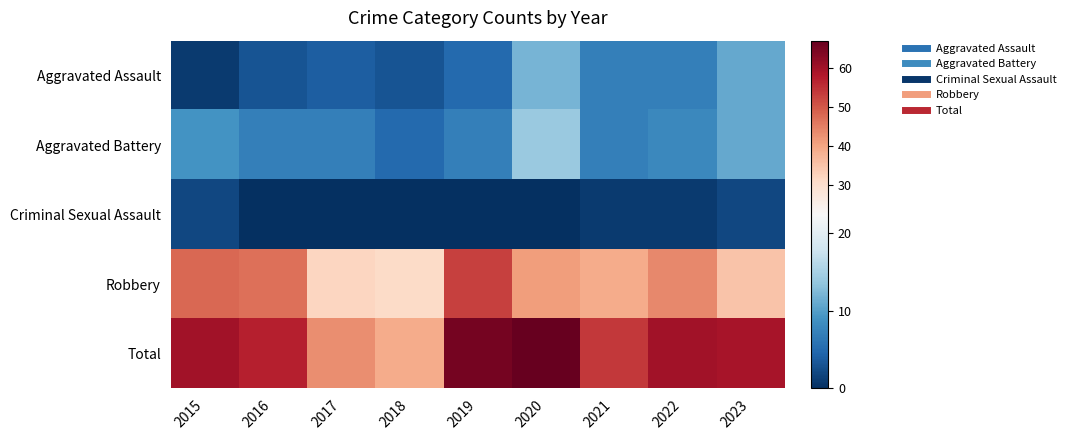

At which category is the sum across all series the highest?

2020